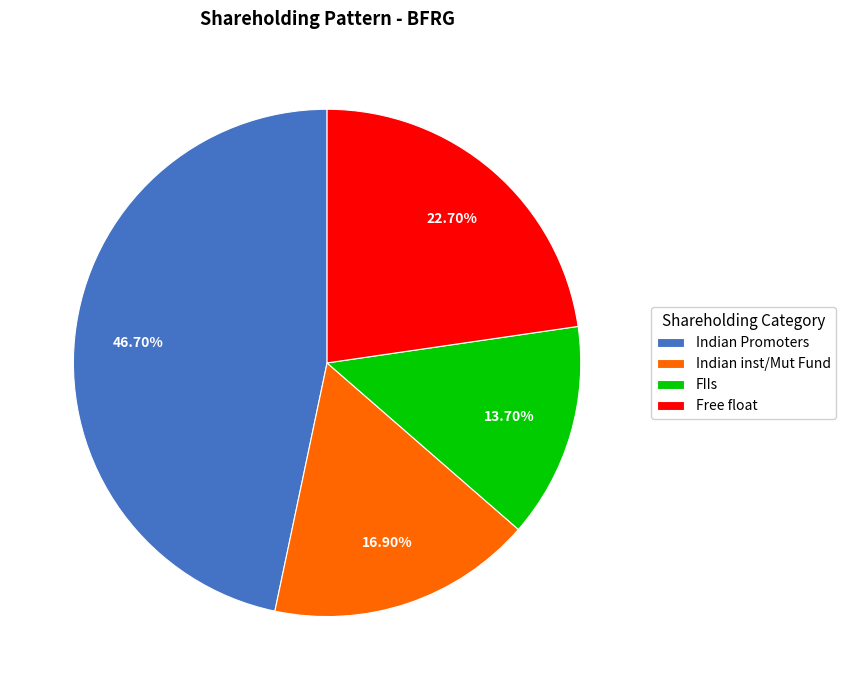

What is the largest slice in the pie chart?

Indian Promoters